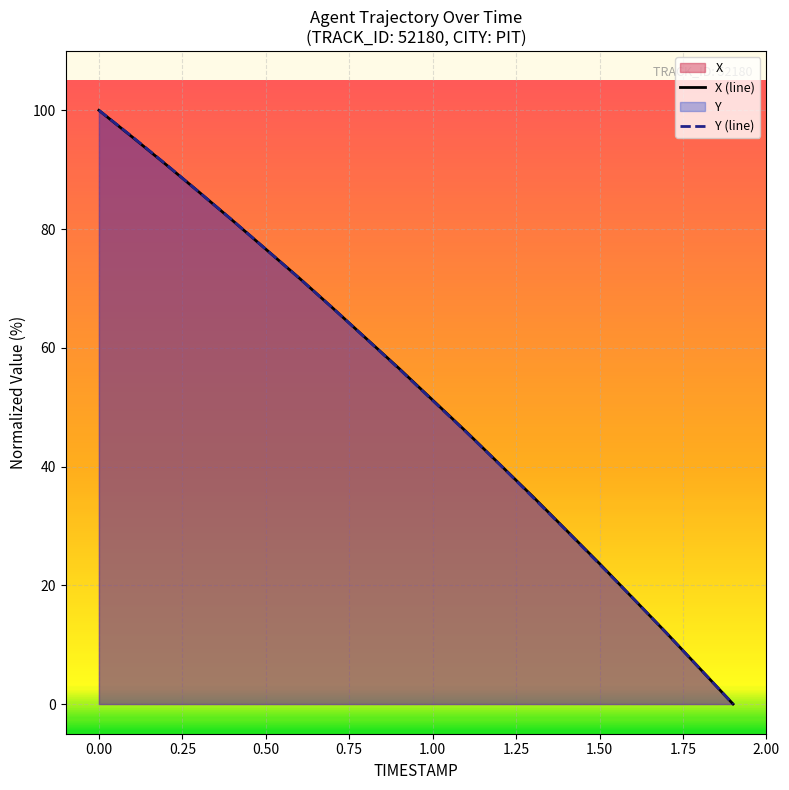

What are all the series names shown in the legend?

X (line), Y (line)